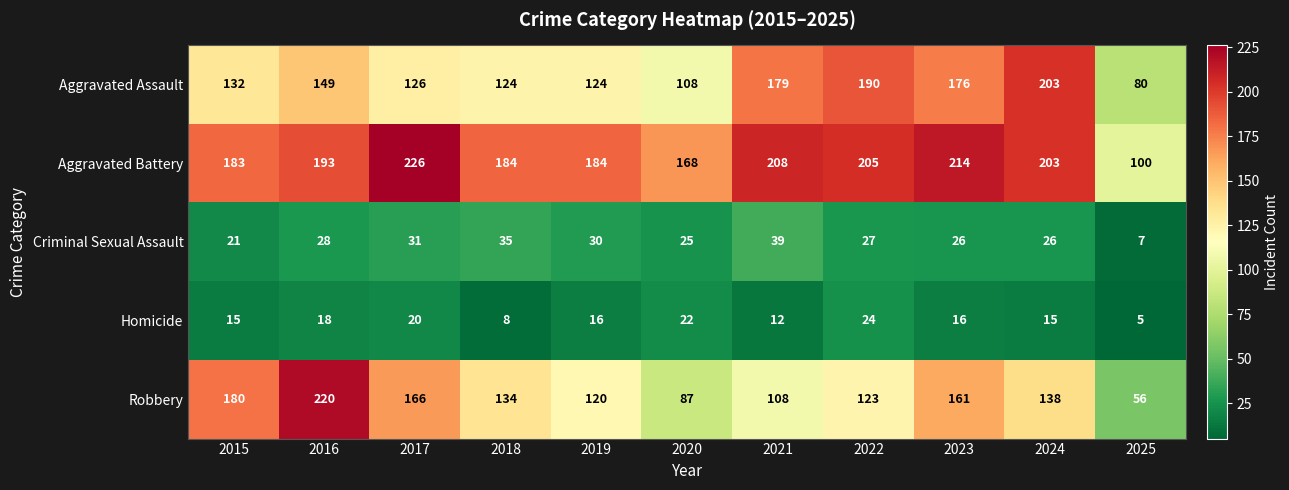

What is the minimum value shown in the chart?

5